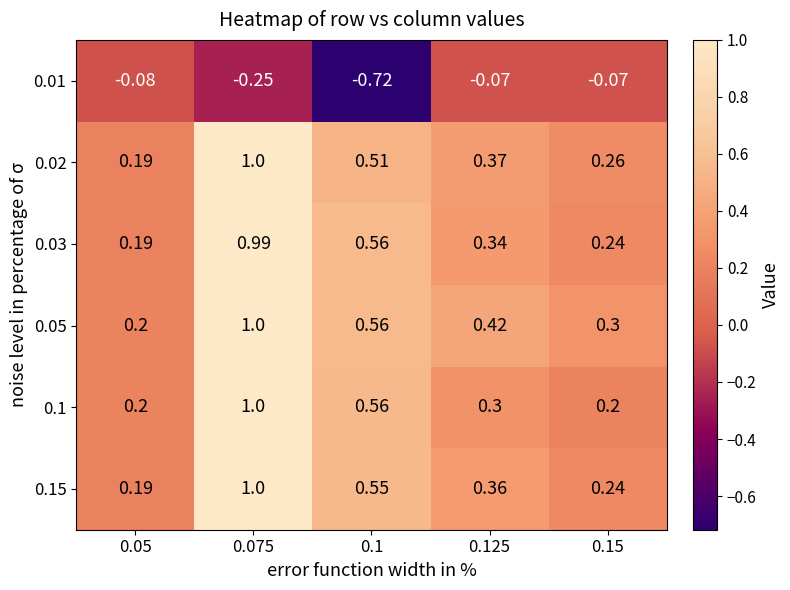

Reading left to right, list all the values displayed in this chart.

0.01: 0.05=-0.1	0.075=-0.2	0.1=-0.7	0.125=-0.1	0.15=-0.1
0.02: 0.05=0.2	0.075=1.0	0.1=0.5	0.125=0.4	0.15=0.3
0.03: 0.05=0.2	0.075=1.0	0.1=0.6	0.125=0.3	0.15=0.2
0.05: 0.05=0.2	0.075=1.0	0.1=0.6	0.125=0.4	0.15=0.3
0.1: 0.05=0.2	0.075=1.0	0.1=0.6	0.125=0.3	0.15=0.2
0.15: 0.05=0.2	0.075=1.0	0.1=0.6	0.125=0.4	0.15=0.2